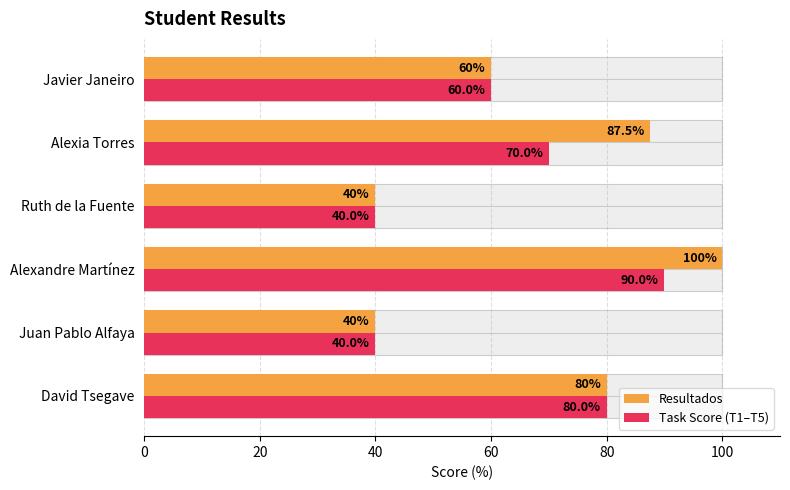

What is the greatest value displayed?

100.0